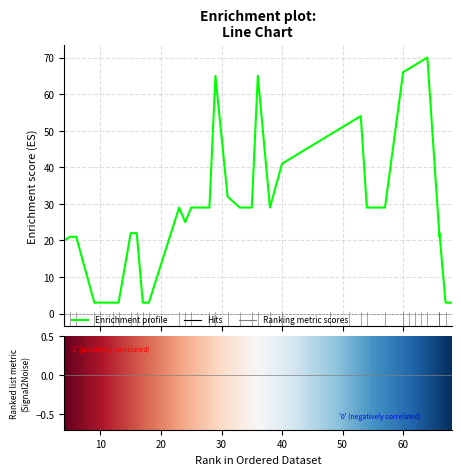

Count the number of data series in this chart.

1